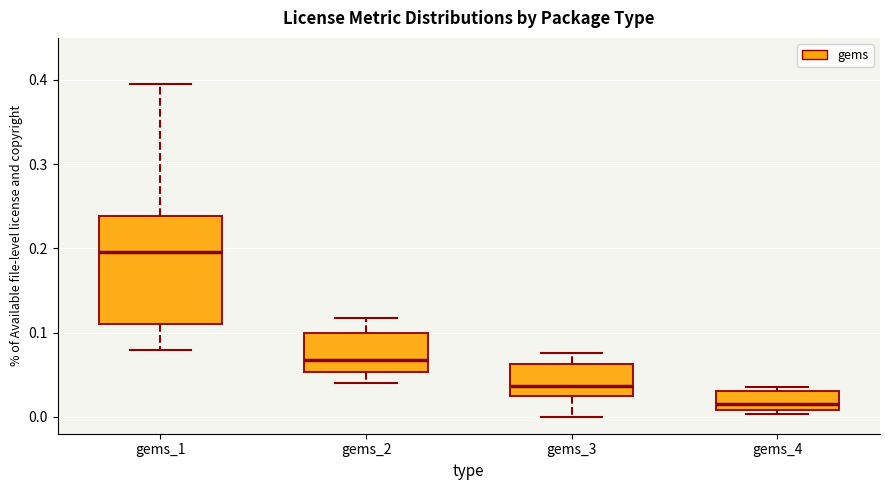

Comparing the boxes themselves (not the whiskers), which one is the tallest?

gems_1